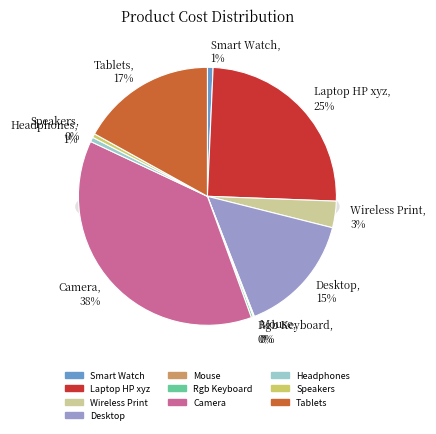

How much of the chart is everything except Speakers?

99.5%